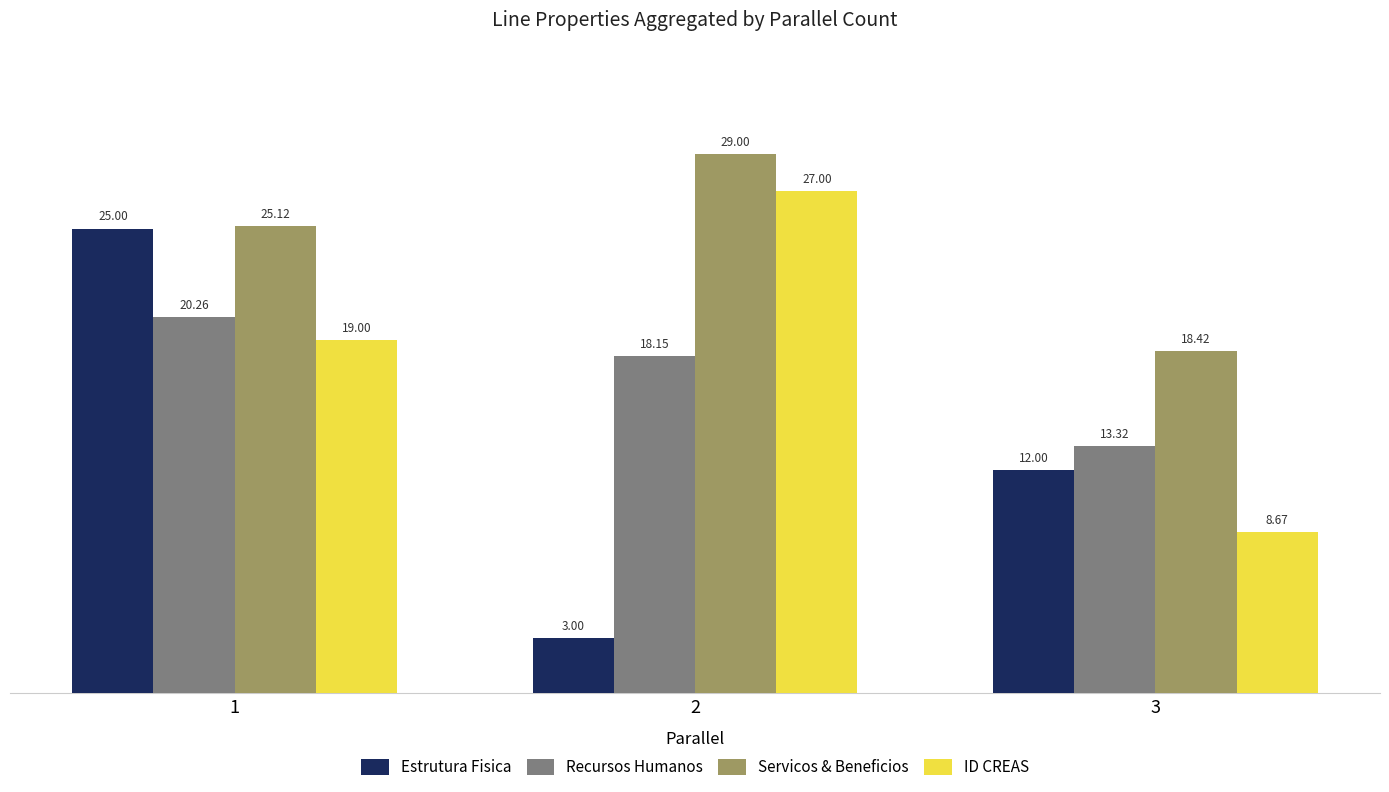

What is the total value across all series at 3?

52.4